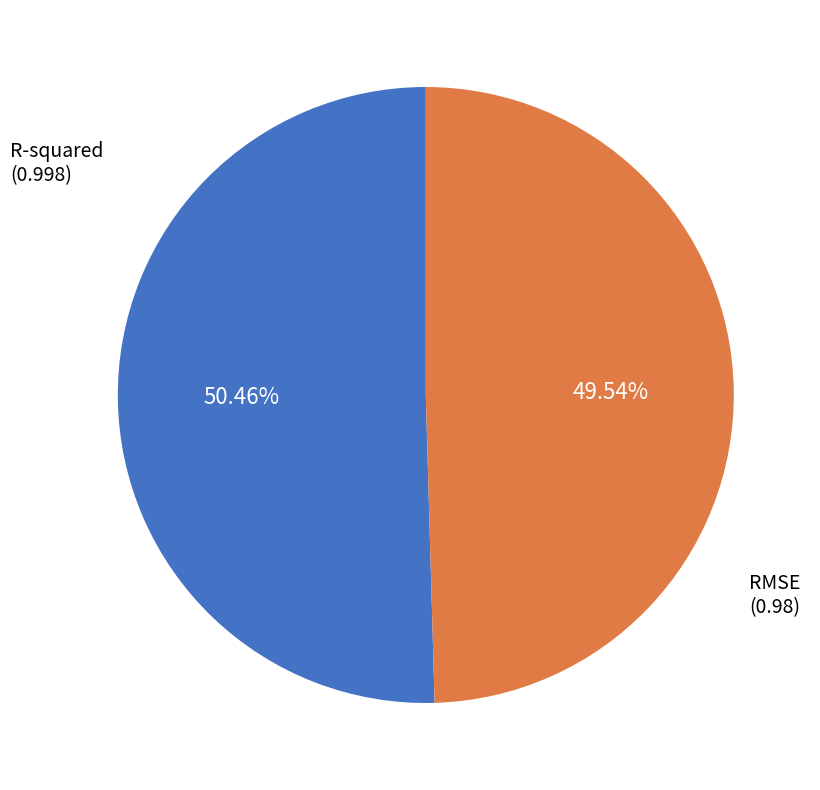

Is there a majority slice in this chart?

Yes